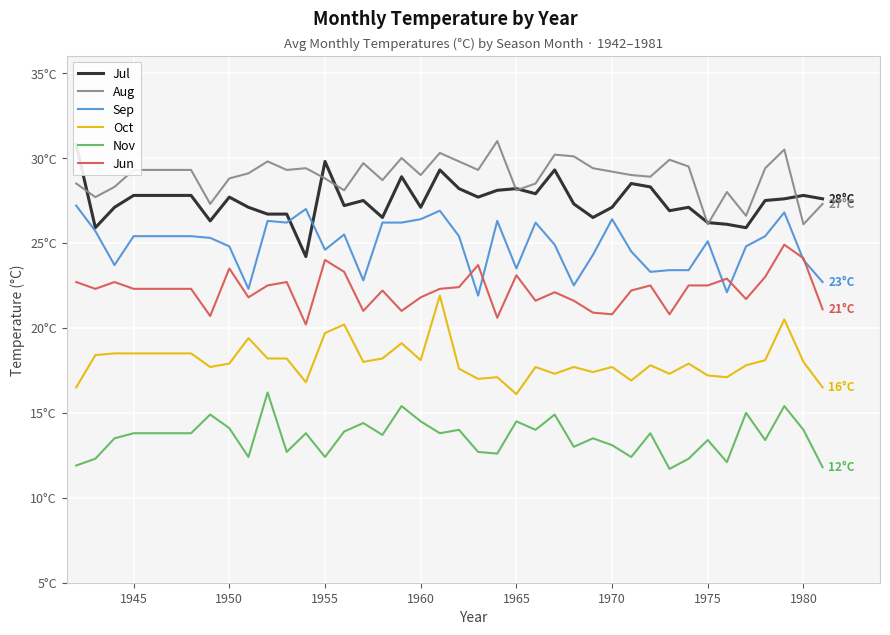

Which series has the largest range (max minus min)?

Jul